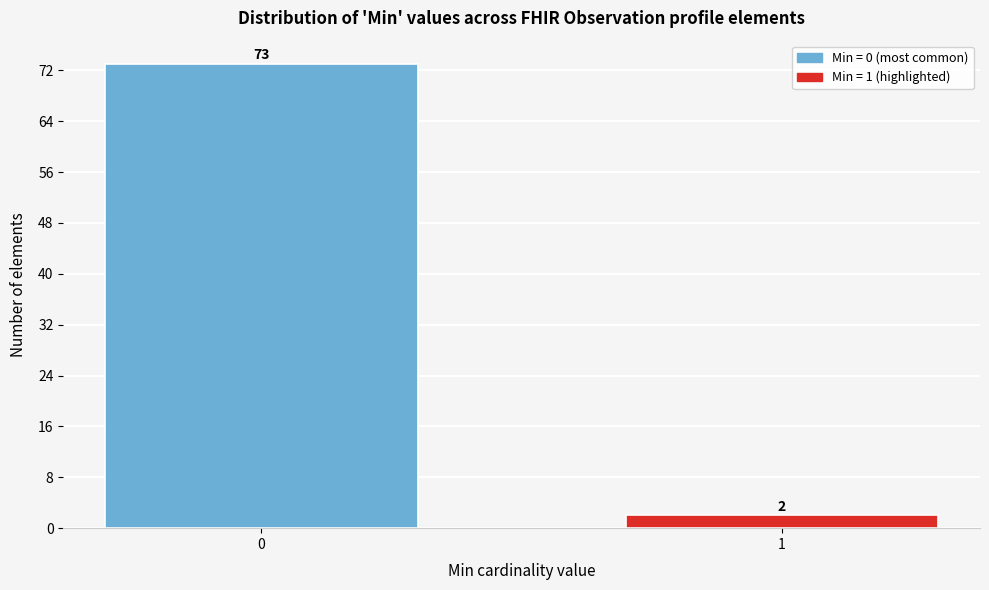

Reading left to right, extract all data points from this chart.

0=73	1=2